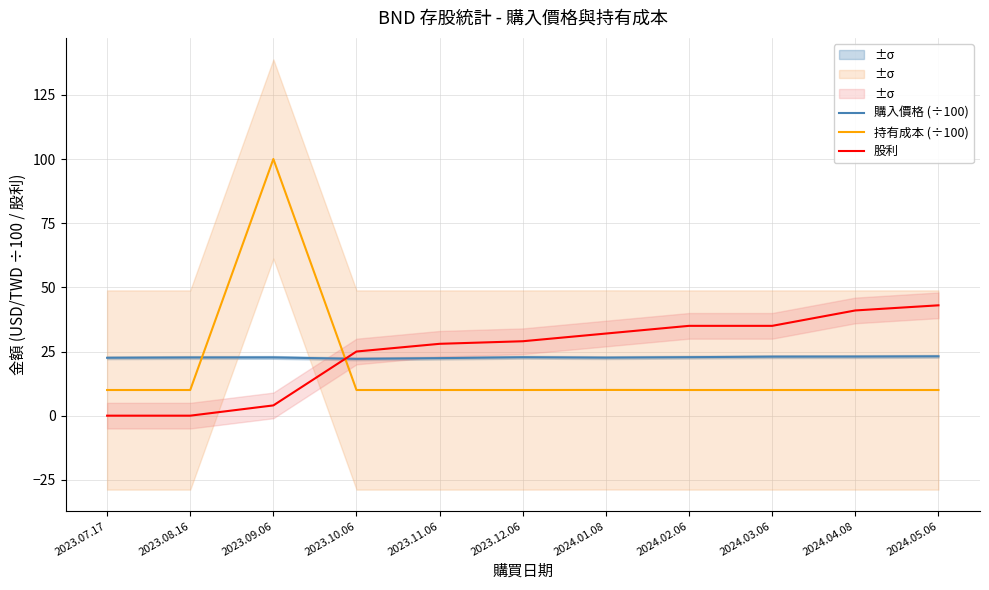

Reading left to right, what are all the values shown in this chart?

購入價格 (÷100): 22.6	22.7	22.7	22.1	22.4	22.8	22.6	22.8	23.0	23.0	23.1
持有成本 (÷100): 10.0	10.0	100.0	10.0	10.0	10.0	10.0	10.0	10.0	10.0	10.0
股利: 0.0	0.0	4.0	25.0	28.0	29.0	32.0	35.0	35.0	41.0	43.0